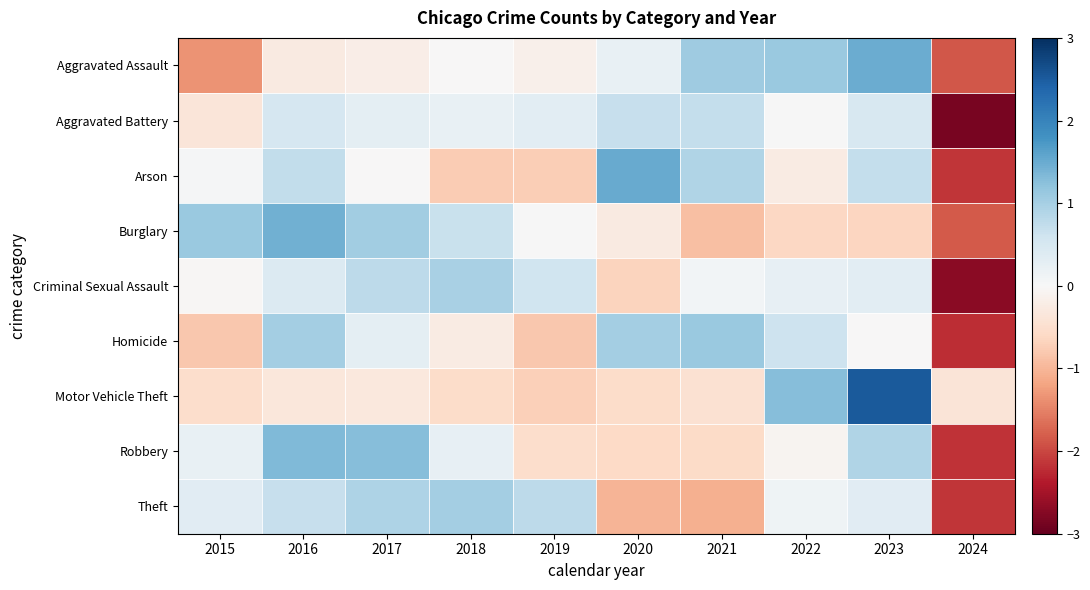

Which category has the highest value across all series?

2023